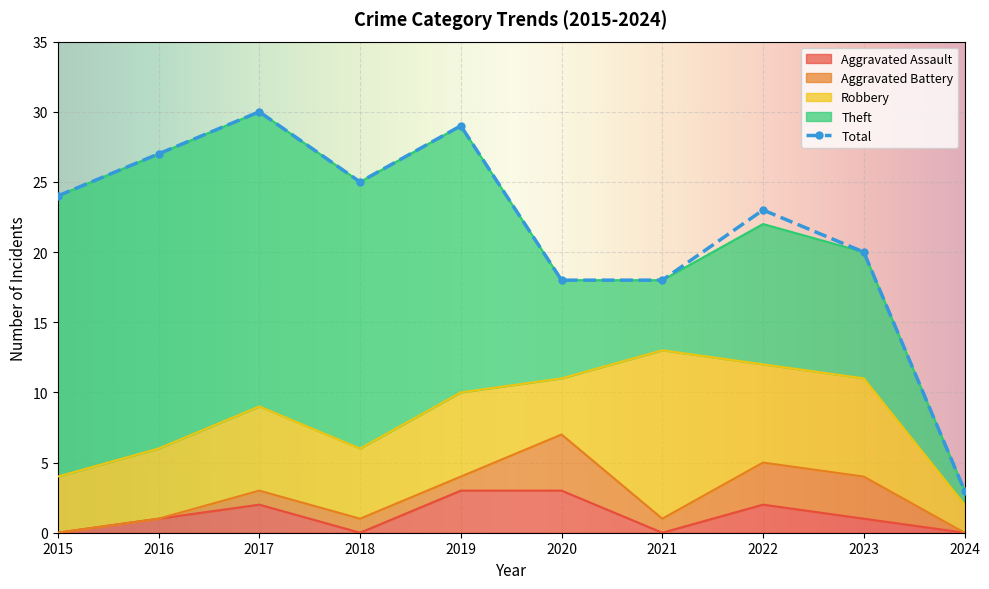

Where is the first local maximum for Total?

2017